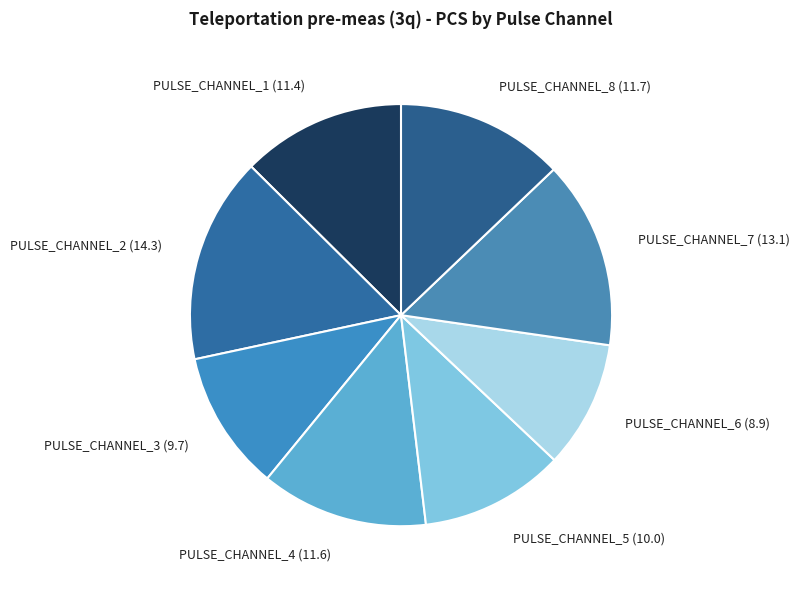

Between PULSE_CHANNEL_6 (8.9) and PULSE_CHANNEL_5 (10.0), which is larger?

PULSE_CHANNEL_5 (10.0)